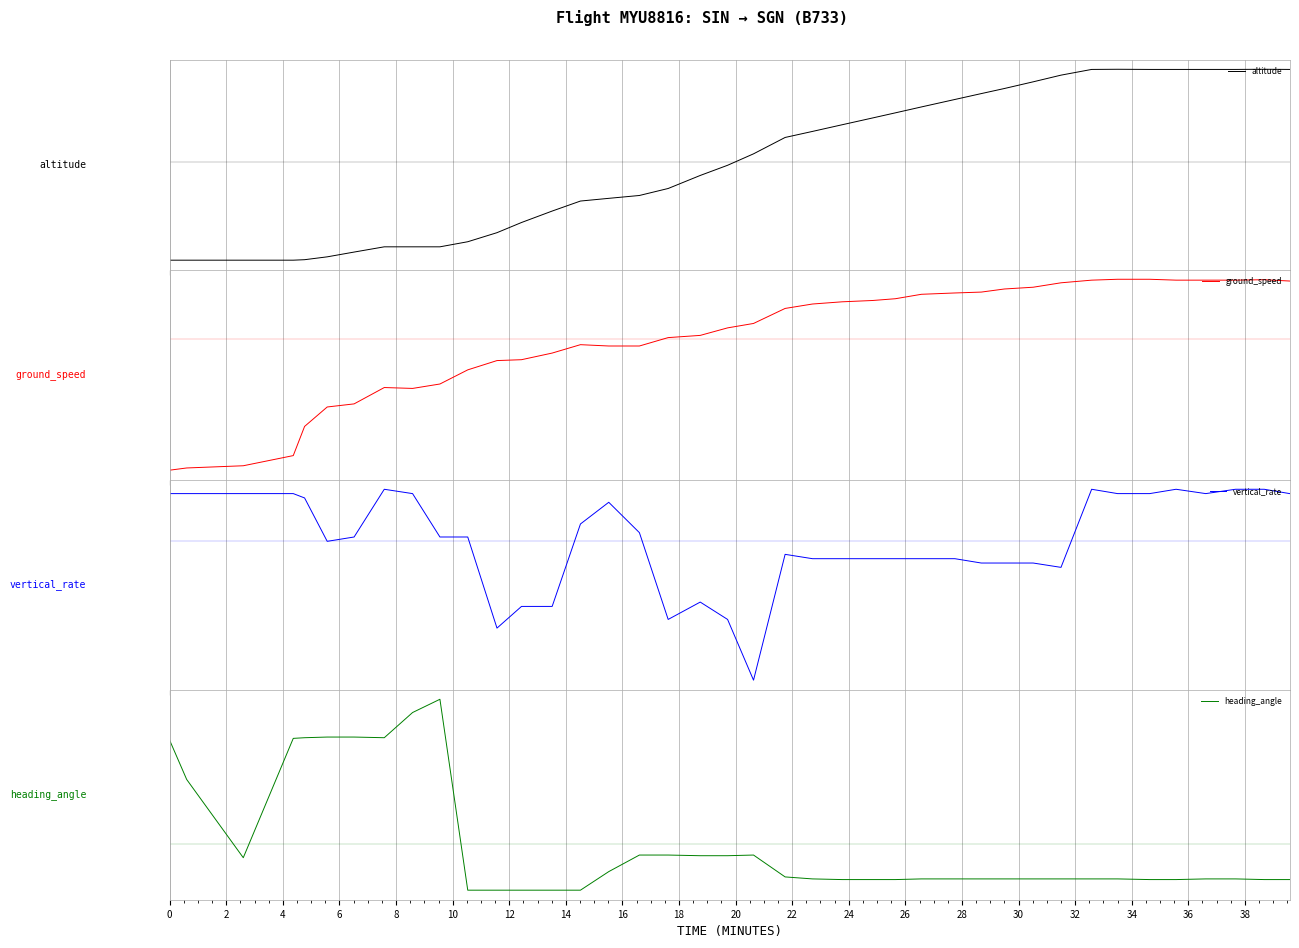

Which series has the largest total across all categories?

heading_angle